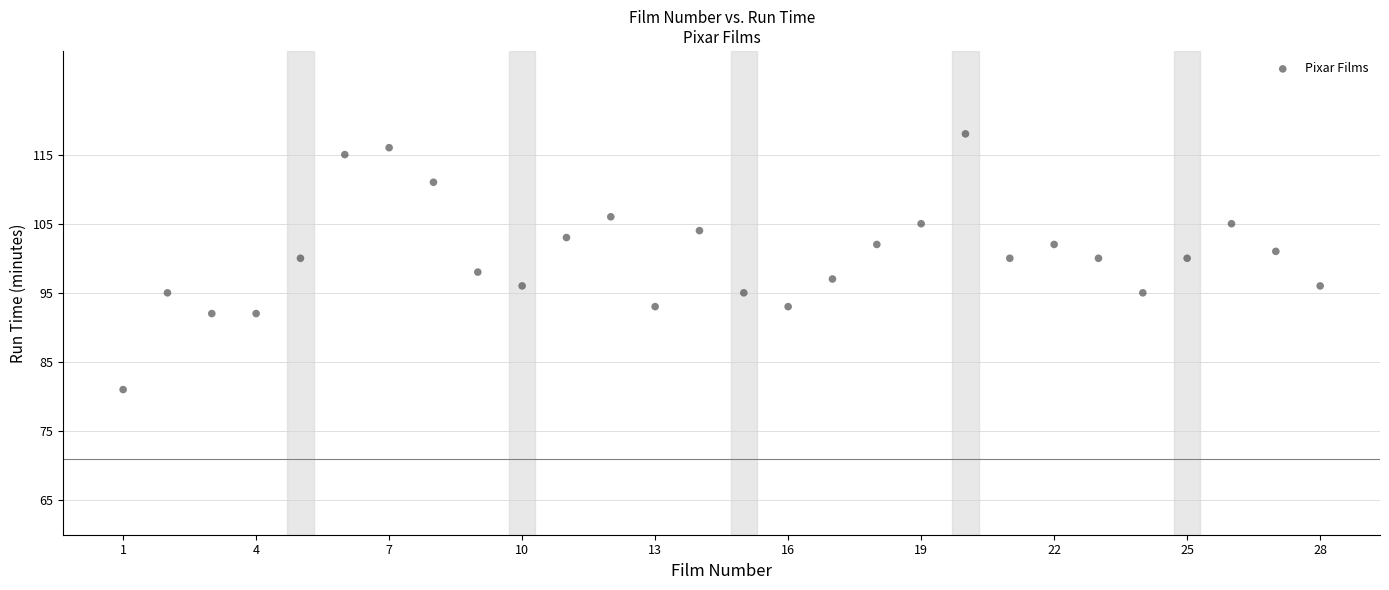

What is the range of X values (max minus min)?

27